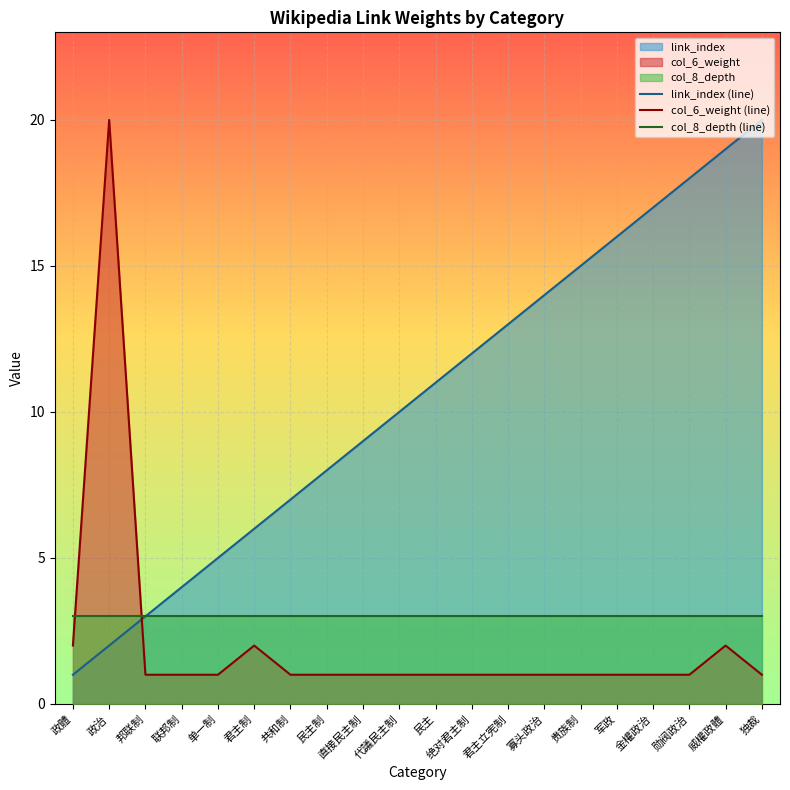

Which series ends up on top after the final intersection of col_6_weight (line) and col_8_depth (line)?

col_8_depth (line)